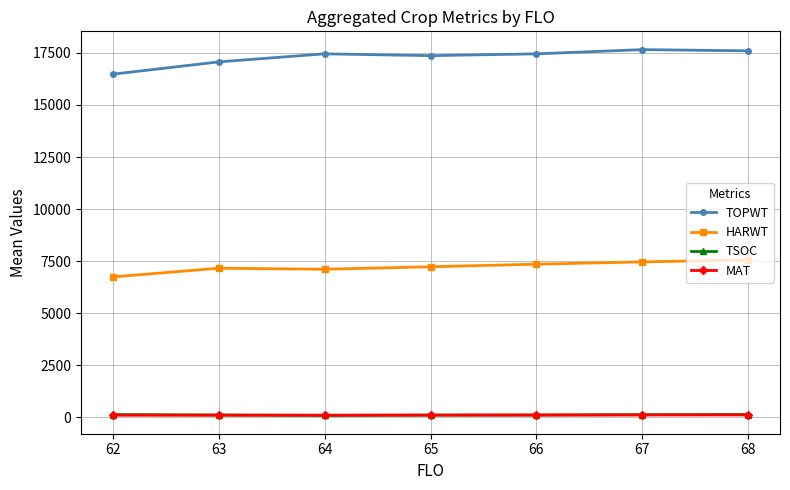

What is the maximum value shown in the chart?

17654.3